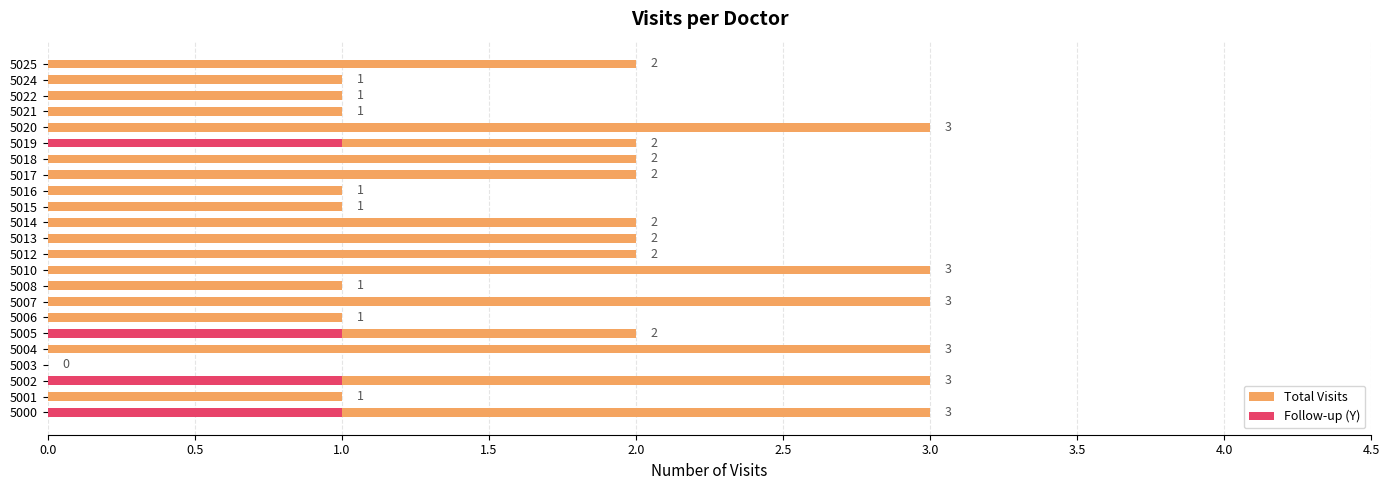

How many bars are there in each group?

2